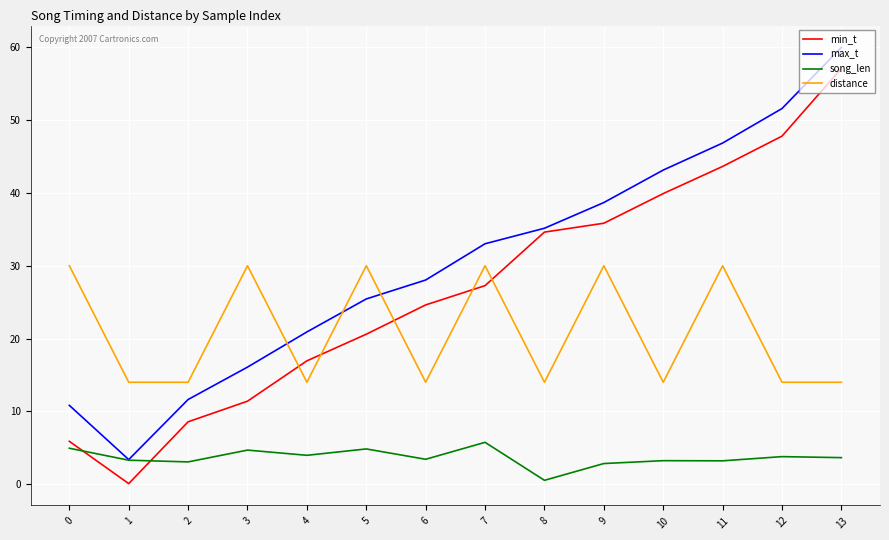

Which series has the largest range (max minus min)?

min_t